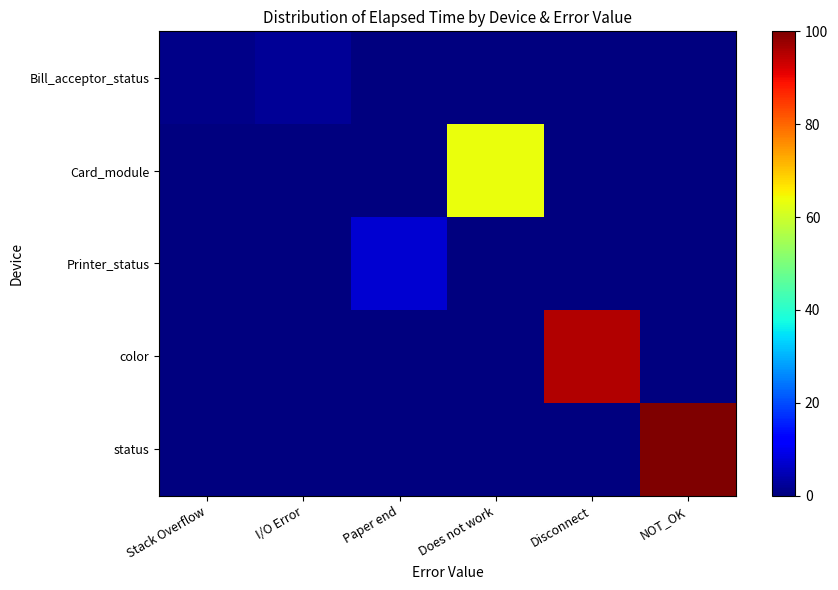

Reading right to left, extract all data points from this chart.

Bill_acceptor_status: NOT_OK=0.0	Disconnect=0.0	Does not work=0.0	Paper end=0.0	I/O Error=2.0	Stack Overflow=0.9
Card_module: NOT_OK=0.0	Disconnect=0.0	Does not work=63.6	Paper end=0.0	I/O Error=0.0	Stack Overflow=0.0
Printer_status: NOT_OK=0.0	Disconnect=0.0	Does not work=0.0	Paper end=7.3	I/O Error=0.0	Stack Overflow=0.0
color: NOT_OK=0.0	Disconnect=95.4	Does not work=0.0	Paper end=0.0	I/O Error=0.0	Stack Overflow=0.0
status: NOT_OK=100.0	Disconnect=0.0	Does not work=0.0	Paper end=0.0	I/O Error=0.0	Stack Overflow=0.0